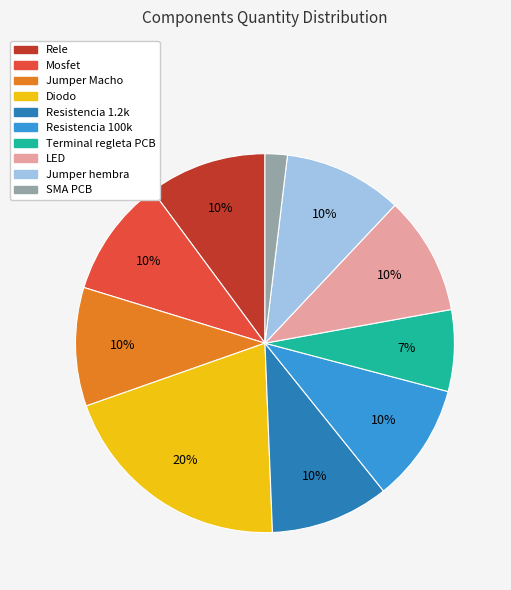

Which slice is the smallest?

SMA PCB